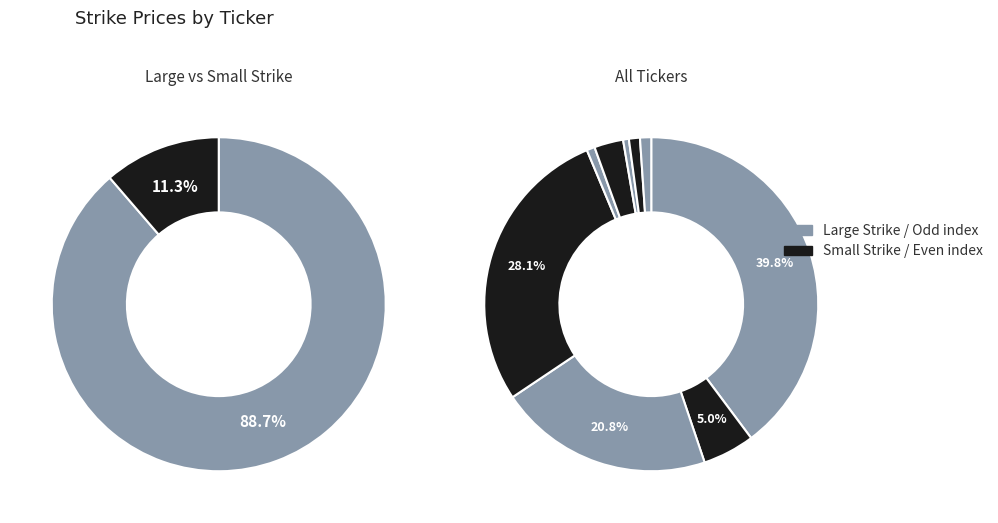

Combined, do ASM NA Equity and SGO FP Equity account for over 50%?

No